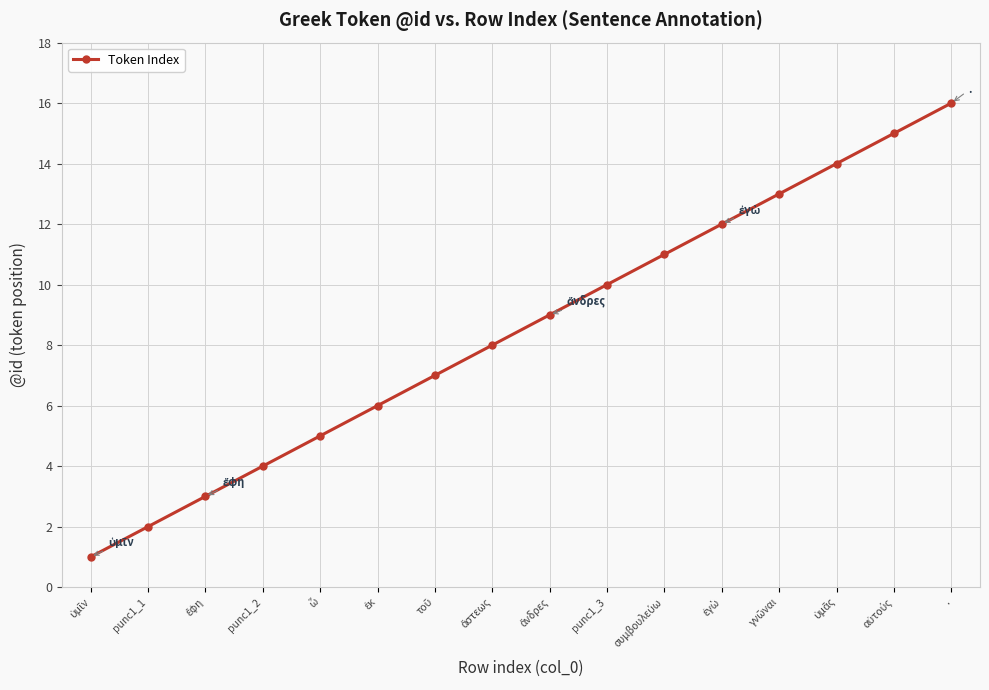

Does the chart display data point markers on the line(s)?

Yes